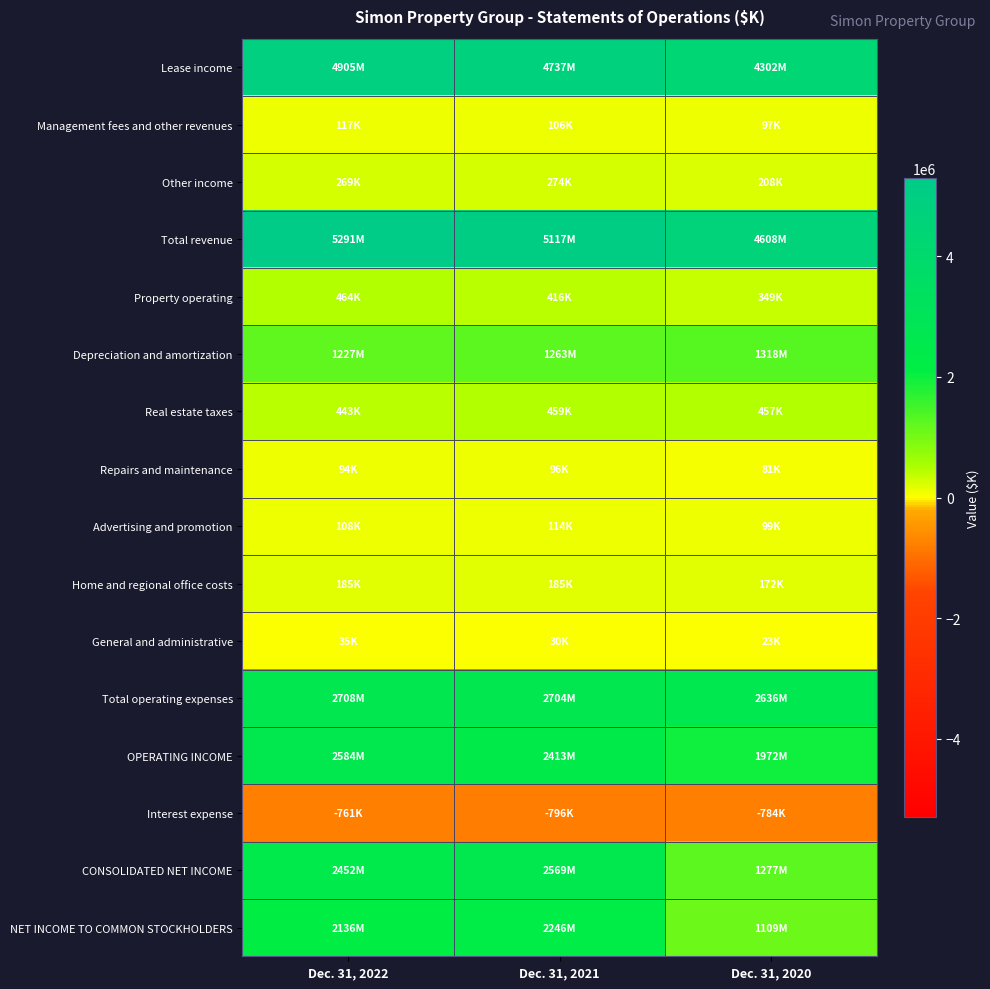

Between Dec. 31, 2022 and Dec. 31, 2021, which series saw the biggest shift?

Total revenue